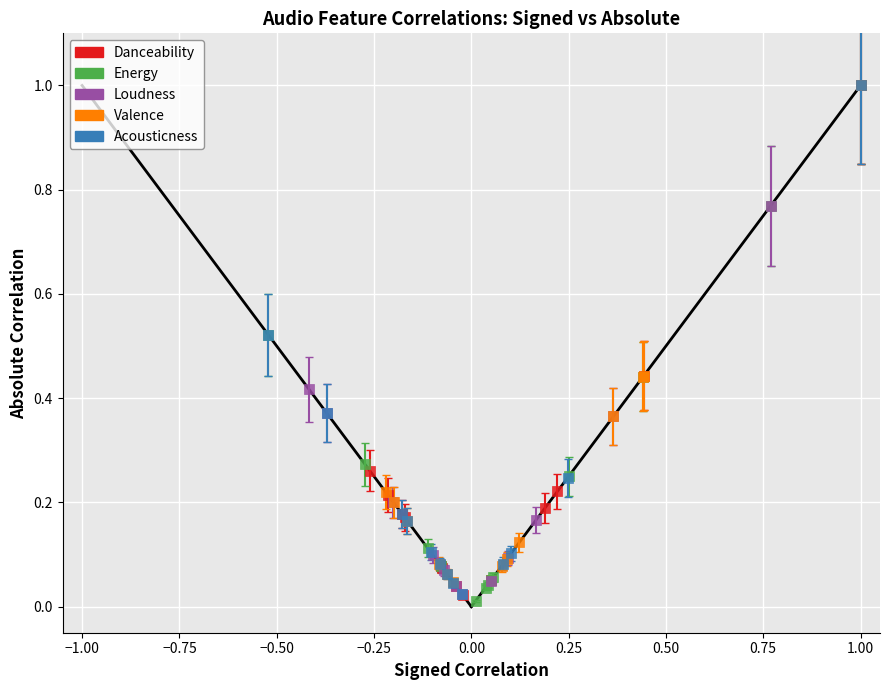

What are all the series names shown in the legend?

Danceability, Energy, Loudness, Valence, Acousticness